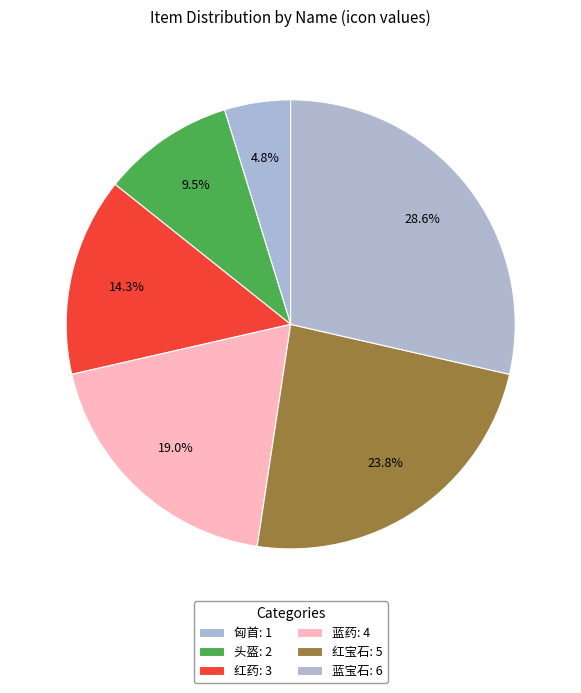

Rank the categories by value from lowest to highest.

1, 2, 3, 4, 5, 6